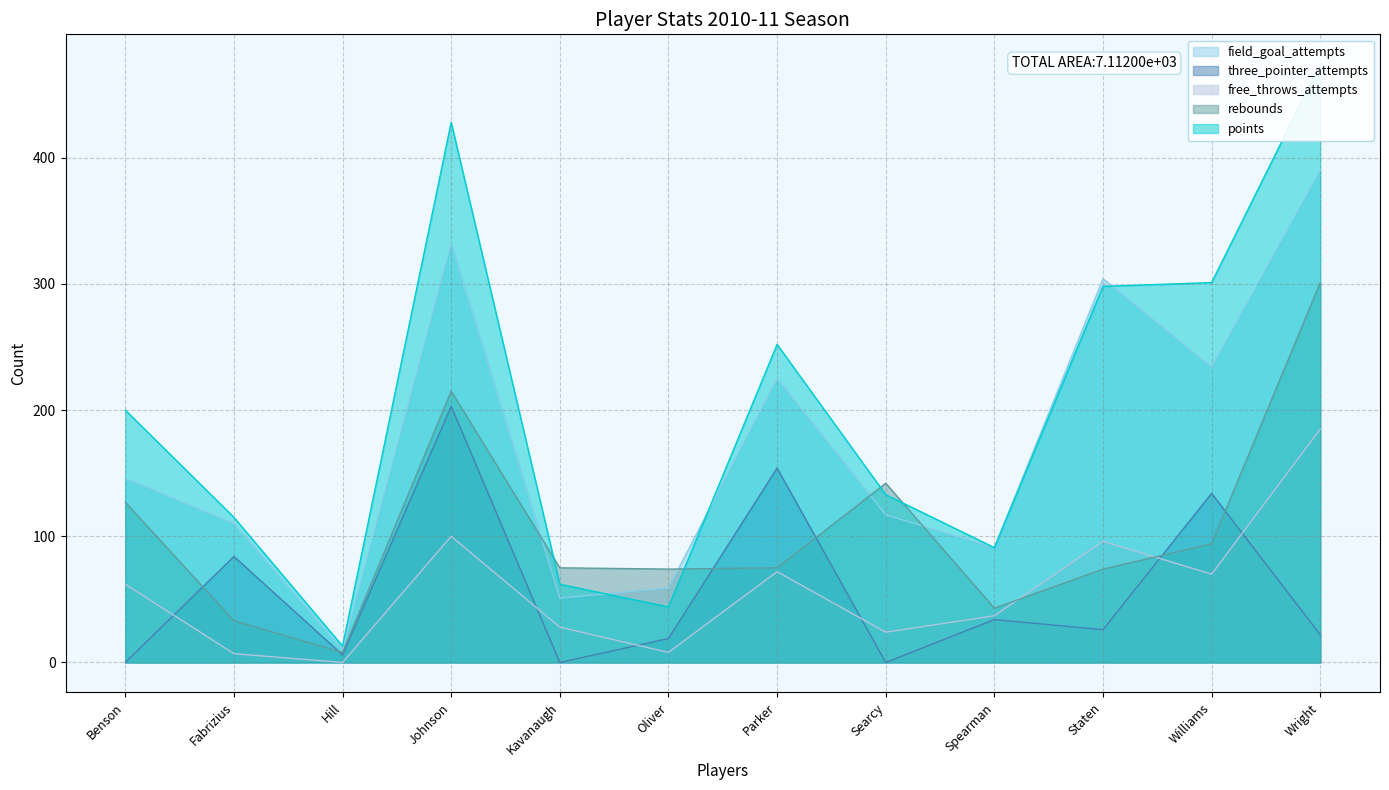

True or false: three_pointer_attempts has more than 2 points higher than both neighbors.

True